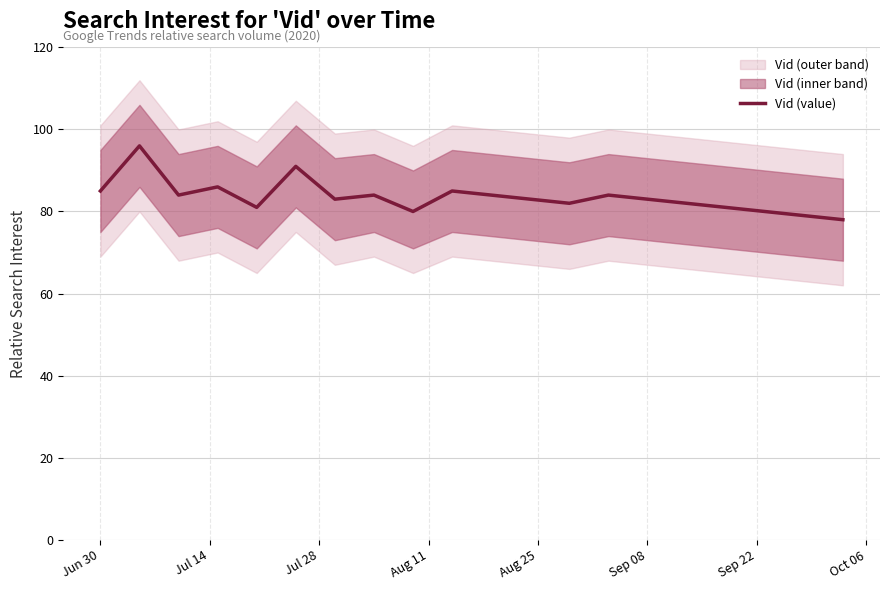

What is the highest value of the Vid (value) series?

96